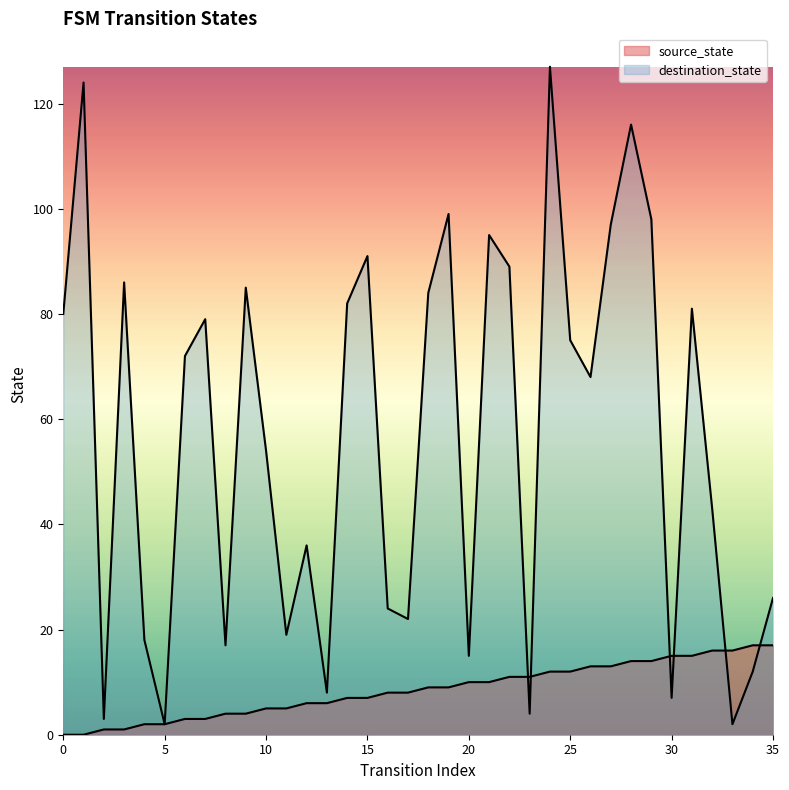

At which label does source_state first exceed 9?

20